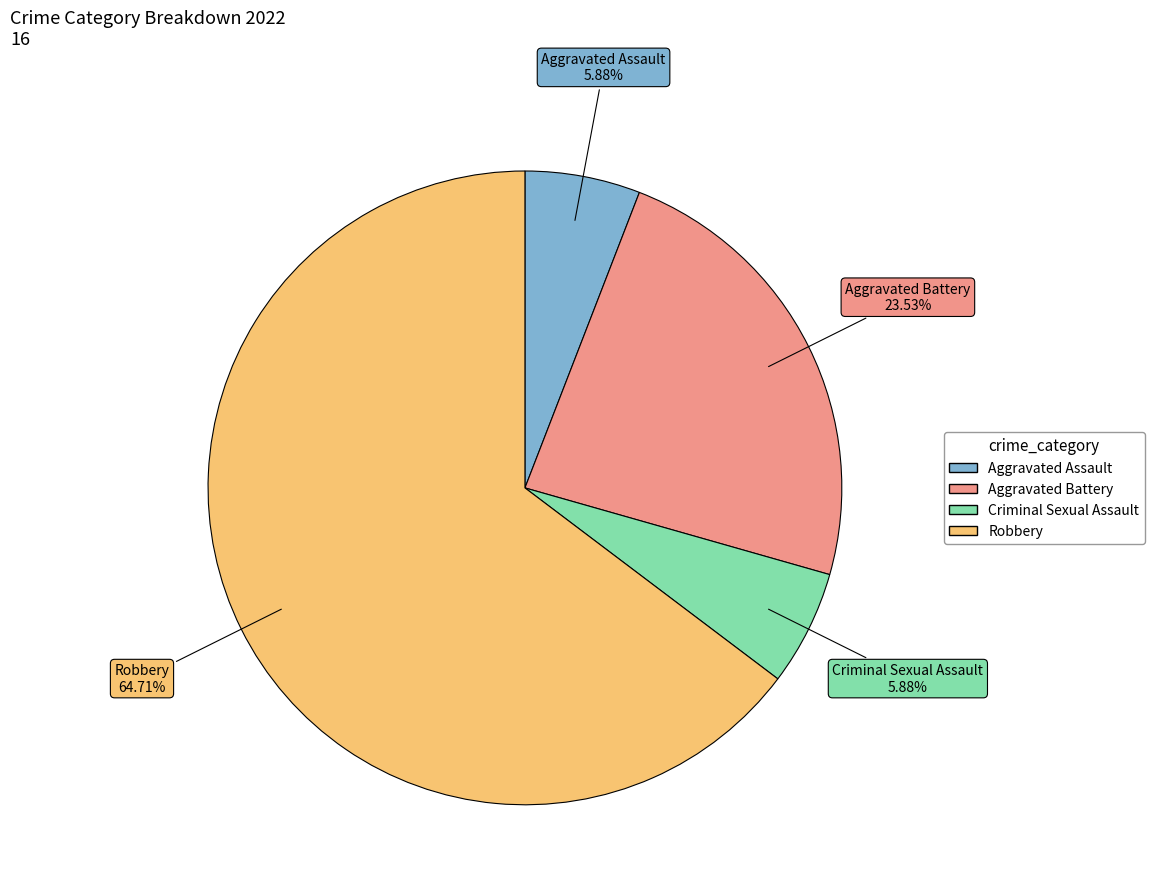

Do Aggravated Battery and Criminal Sexual Assault together represent more than half of the pie?

No